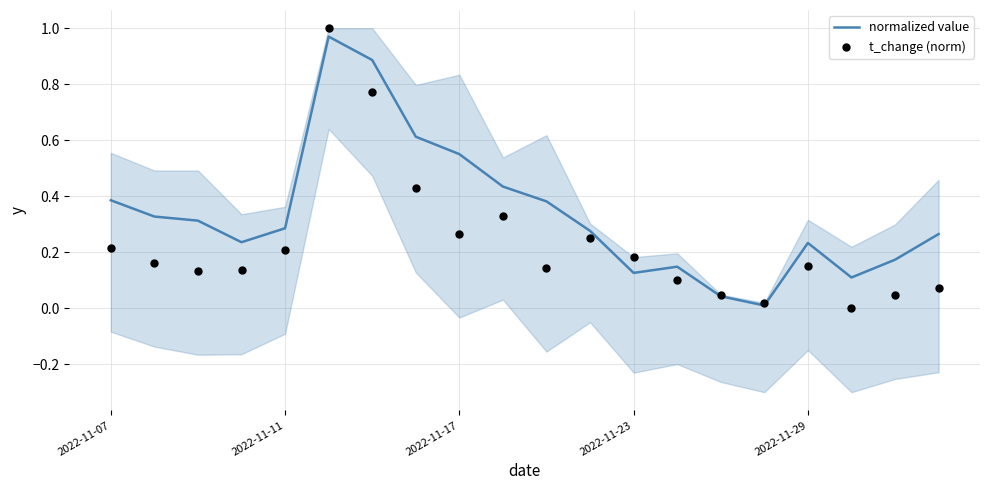

Which series has the largest total across all categories?

normalized value